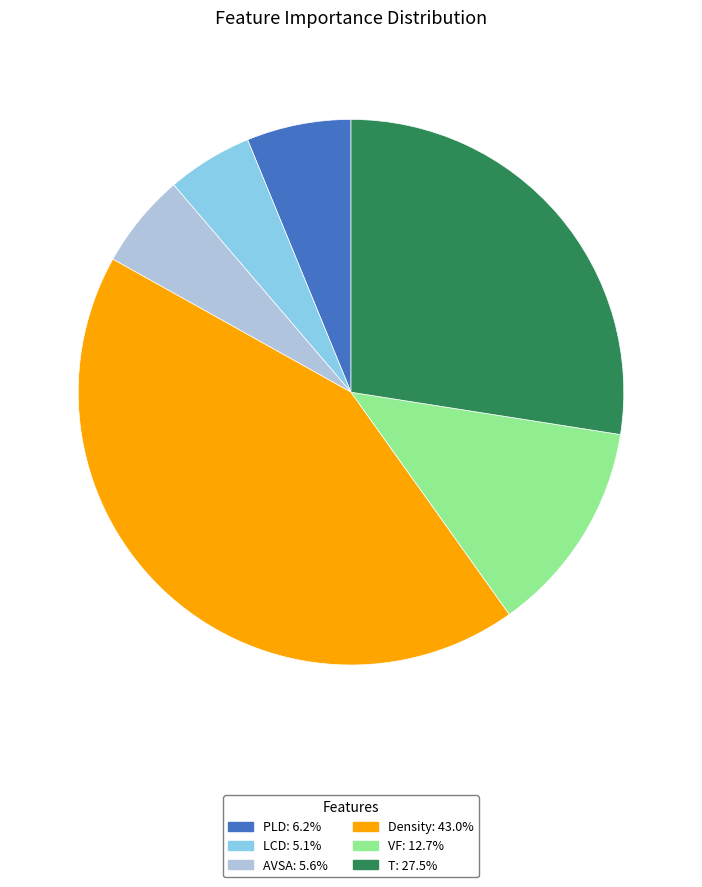

Which has a higher value, LCD or VF?

VF